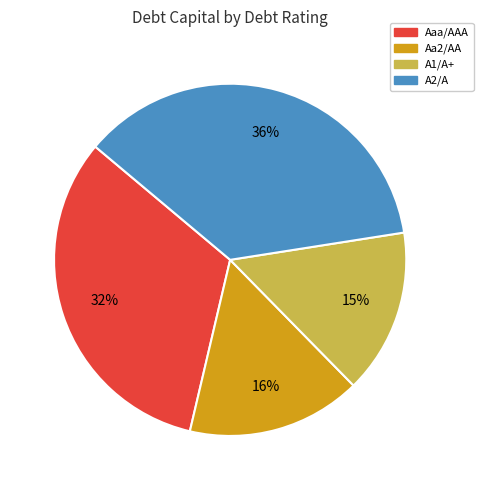

Does Aaa/AAA represent more than half of the total?

No